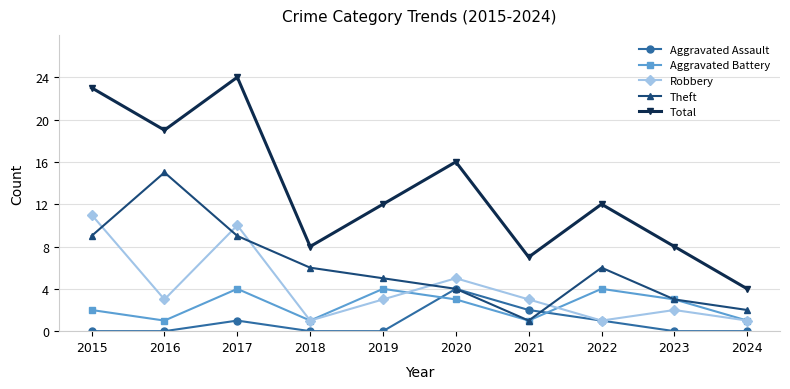

The value of Robbery at 2015 is 5. True or false?

False